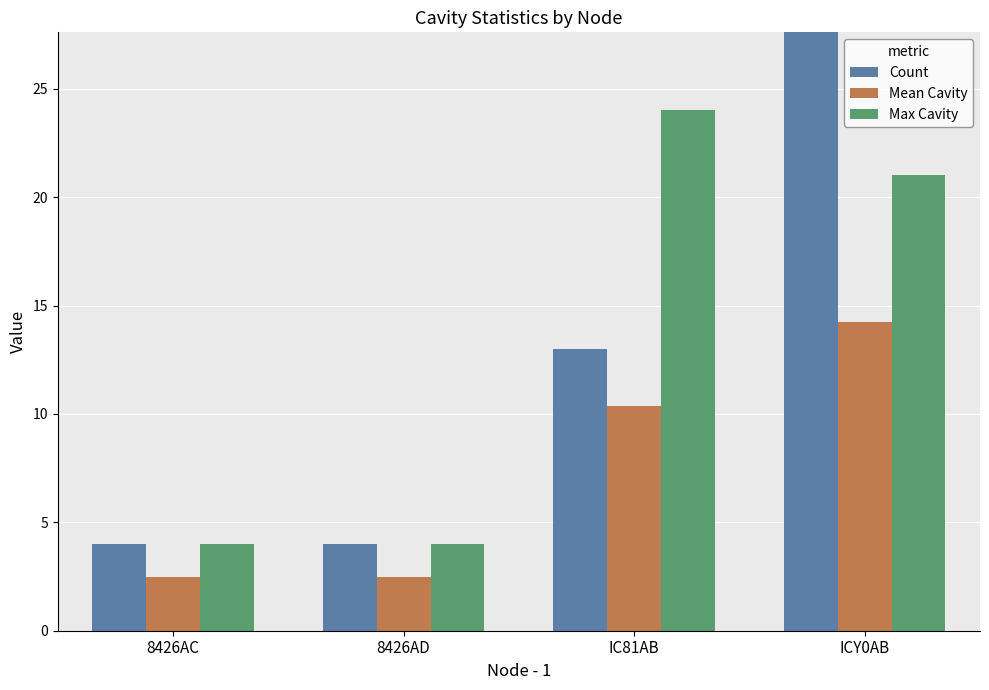

What is the label of the 2nd bar from the right?

IC81AB